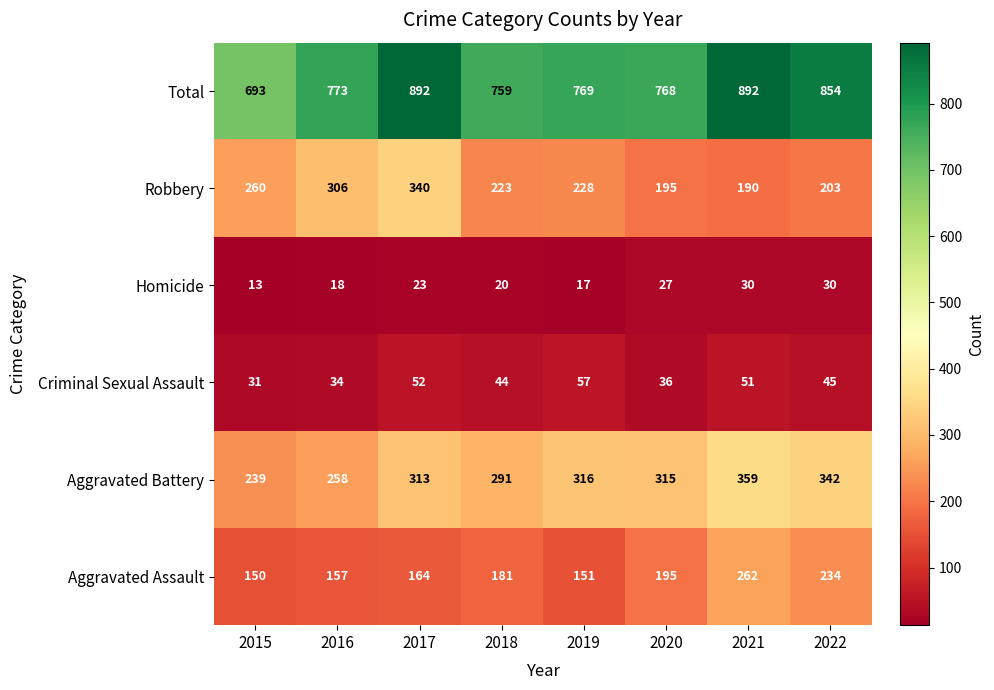

How many data points in Robbery are less than 228?

4